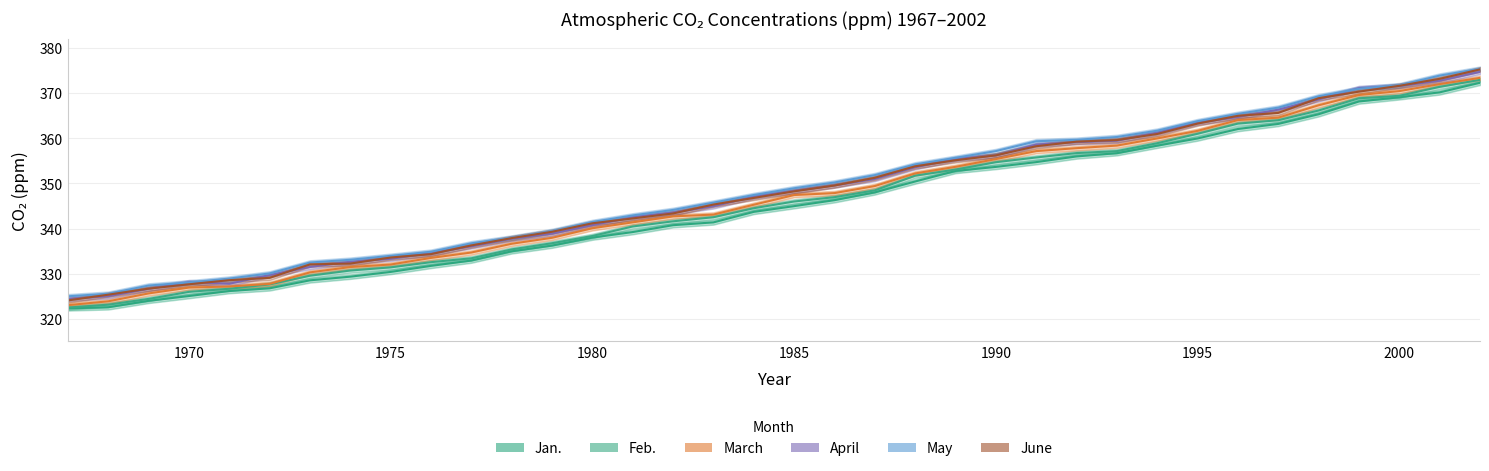

True or false: June and Jan. intersect in this chart.

False